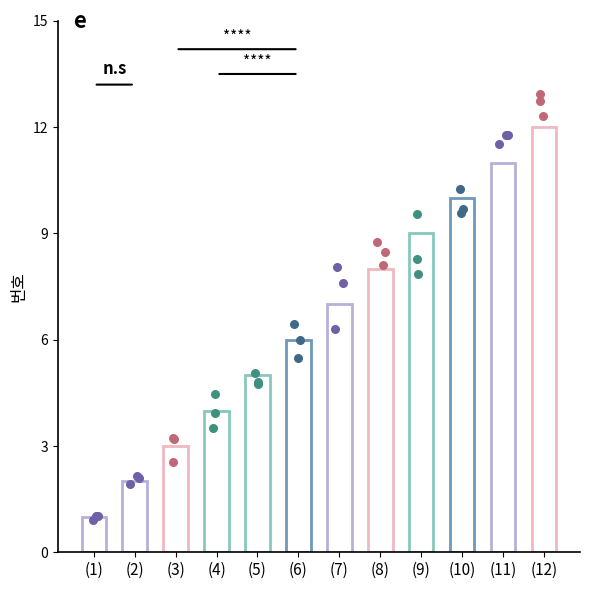

What is the ratio of the value at (12) to the value at (2)?

6.0